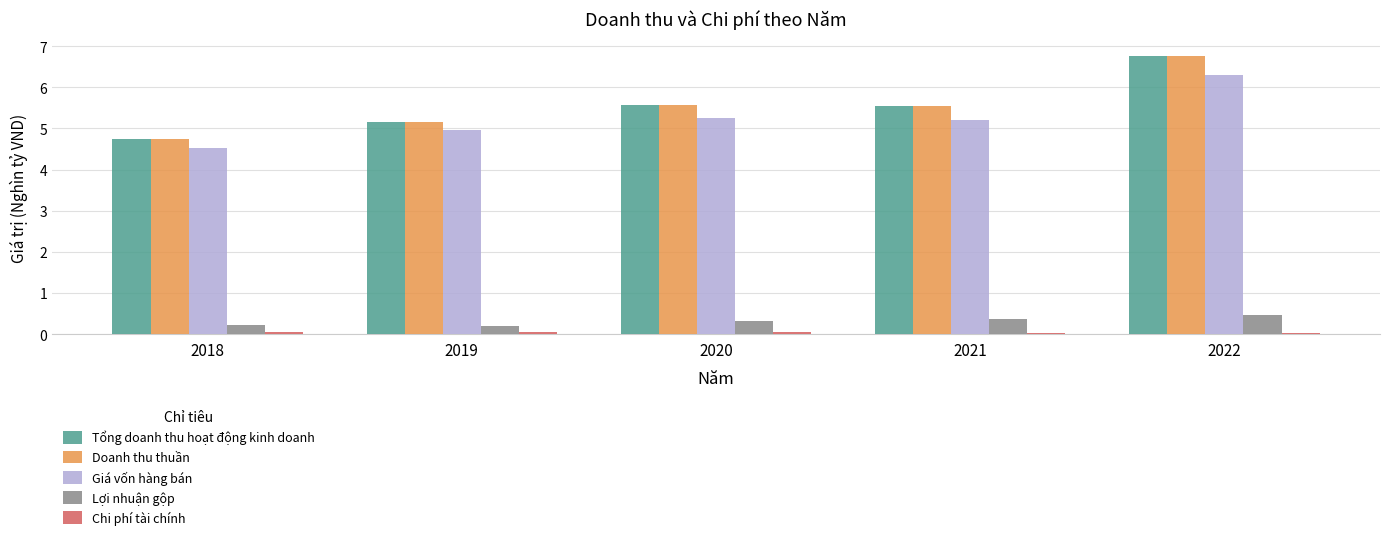

What is the spread (max minus min) of values at 2021?

5.5